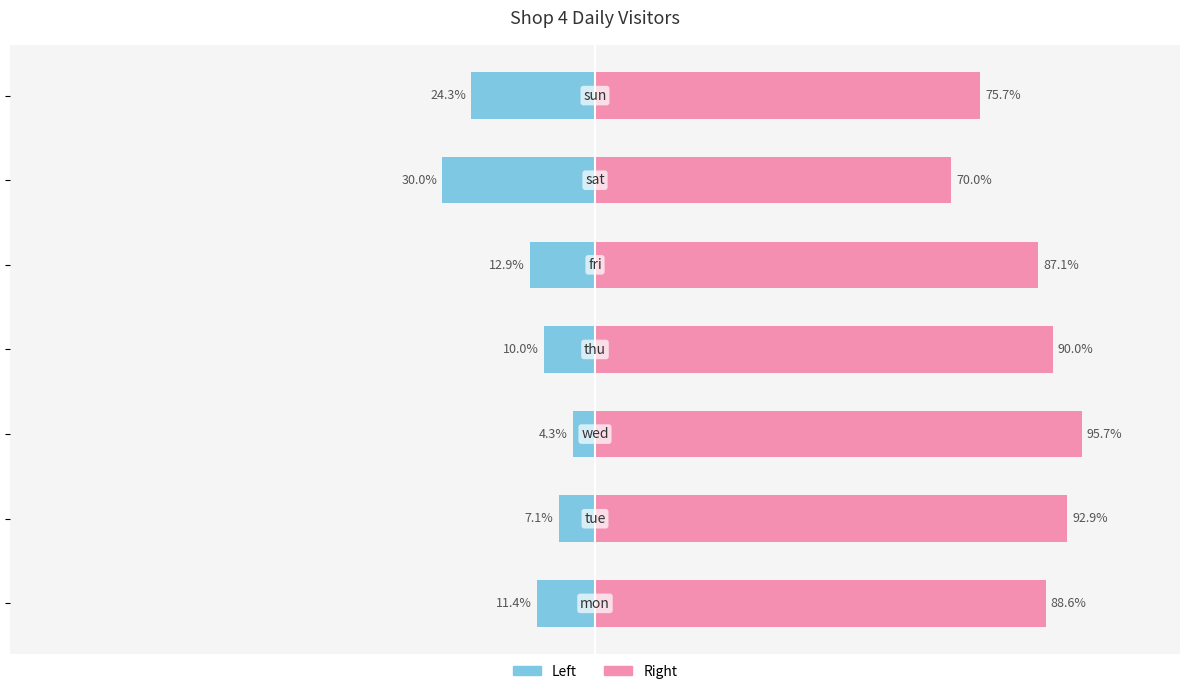

Which has a higher value, 2 or 3?

2